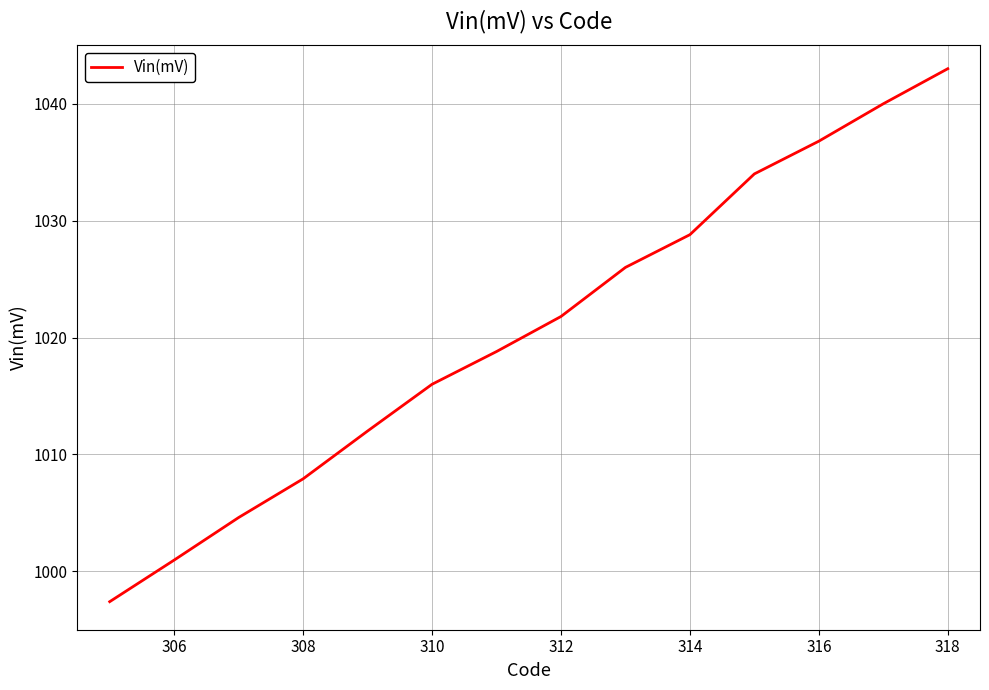

What is the difference between the maximum and minimum values?

45.6